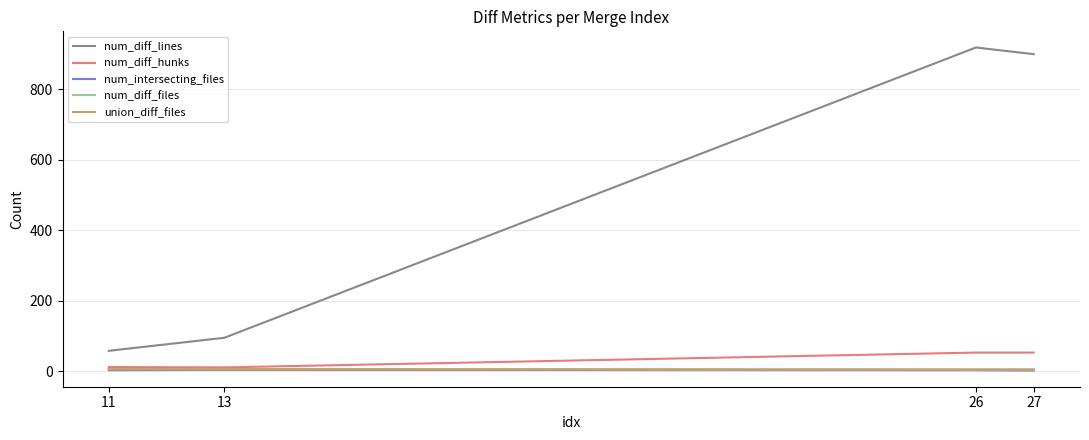

What is the difference between the maximum and minimum values in the union_diff_files series?

1